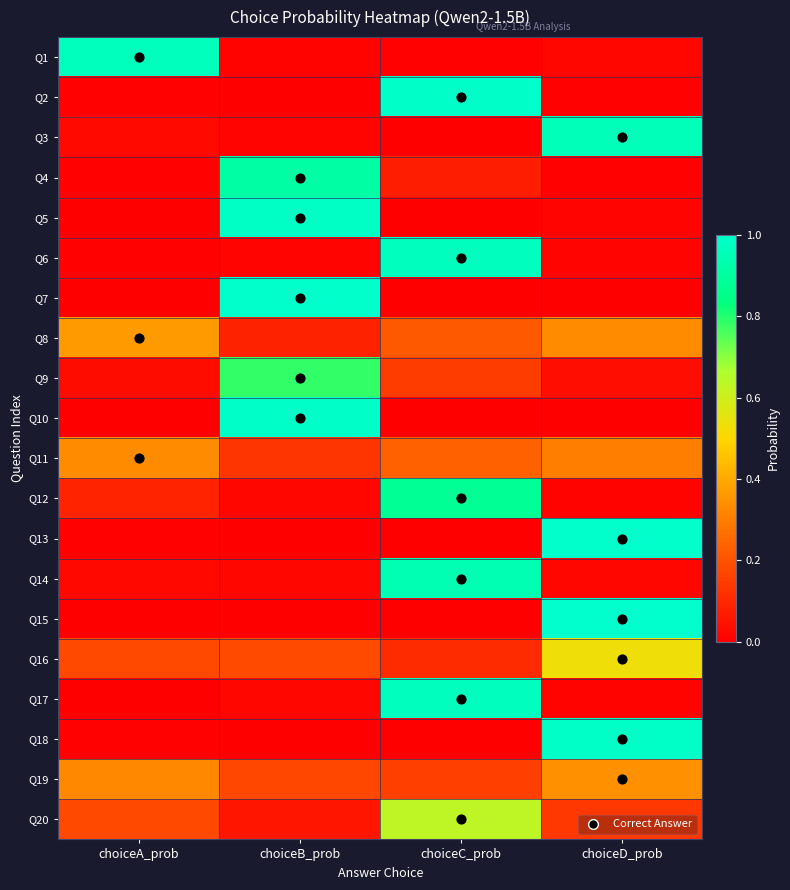

Reading left to right, extract all data points from this chart.

Q1: choiceA_prob=1.0	choiceB_prob=0.0	choiceC_prob=0.0	choiceD_prob=0.0
Q2: choiceA_prob=0.0	choiceB_prob=0.0	choiceC_prob=1.0	choiceD_prob=0.0
Q3: choiceA_prob=0.0	choiceB_prob=0.0	choiceC_prob=0.0	choiceD_prob=1.0
Q4: choiceA_prob=0.0	choiceB_prob=0.9	choiceC_prob=0.1	choiceD_prob=0.0
Q5: choiceA_prob=0.0	choiceB_prob=1.0	choiceC_prob=0.0	choiceD_prob=0.0
Q6: choiceA_prob=0.0	choiceB_prob=0.0	choiceC_prob=1.0	choiceD_prob=0.0
Q7: choiceA_prob=0.0	choiceB_prob=1.0	choiceC_prob=0.0	choiceD_prob=0.0
Q8: choiceA_prob=0.4	choiceB_prob=0.1	choiceC_prob=0.2	choiceD_prob=0.3
Q9: choiceA_prob=0.0	choiceB_prob=0.8	choiceC_prob=0.1	choiceD_prob=0.0
Q10: choiceA_prob=0.0	choiceB_prob=1.0	choiceC_prob=0.0	choiceD_prob=0.0
Q11: choiceA_prob=0.3	choiceB_prob=0.1	choiceC_prob=0.2	choiceD_prob=0.3
Q12: choiceA_prob=0.1	choiceB_prob=0.0	choiceC_prob=0.9	choiceD_prob=0.0
Q13: choiceA_prob=0.0	choiceB_prob=0.0	choiceC_prob=0.0	choiceD_prob=1.0
Q14: choiceA_prob=0.0	choiceB_prob=0.0	choiceC_prob=0.9	choiceD_prob=0.0
Q15: choiceA_prob=0.0	choiceB_prob=0.0	choiceC_prob=0.0	choiceD_prob=1.0
Q16: choiceA_prob=0.2	choiceB_prob=0.2	choiceC_prob=0.1	choiceD_prob=0.5
Q17: choiceA_prob=0.0	choiceB_prob=0.0	choiceC_prob=1.0	choiceD_prob=0.0
Q18: choiceA_prob=0.0	choiceB_prob=0.0	choiceC_prob=0.0	choiceD_prob=1.0
Q19: choiceA_prob=0.3	choiceB_prob=0.2	choiceC_prob=0.2	choiceD_prob=0.3
Q20: choiceA_prob=0.2	choiceB_prob=0.1	choiceC_prob=0.6	choiceD_prob=0.1